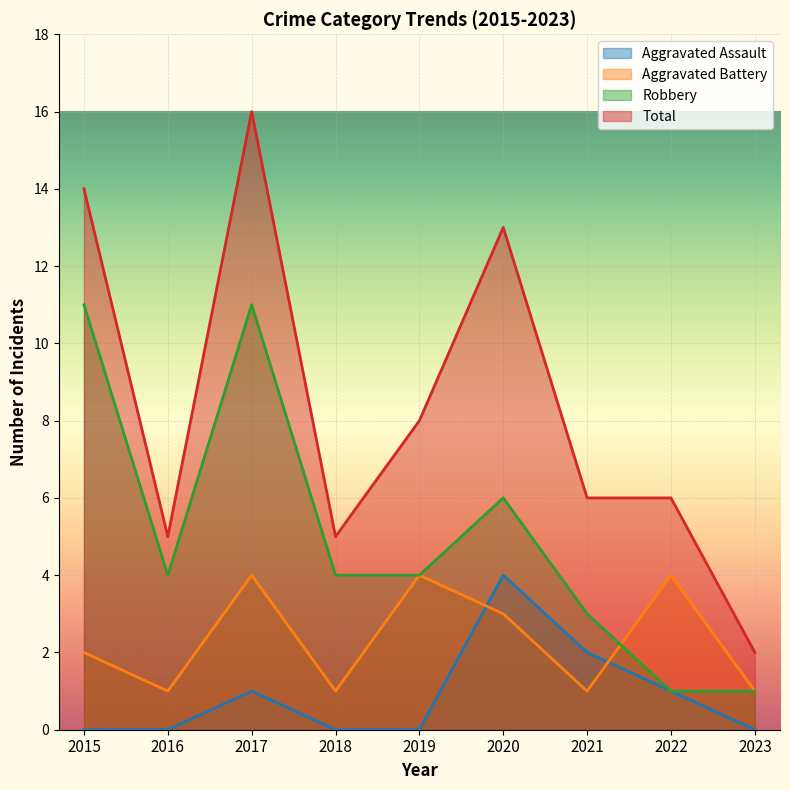

At which label does Robbery reach its peak?

2015